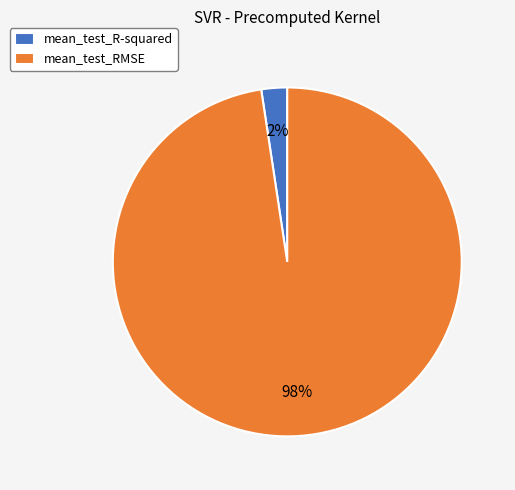

Between mean_test_RMSE and mean_test_R-squared, which is larger?

mean_test_RMSE